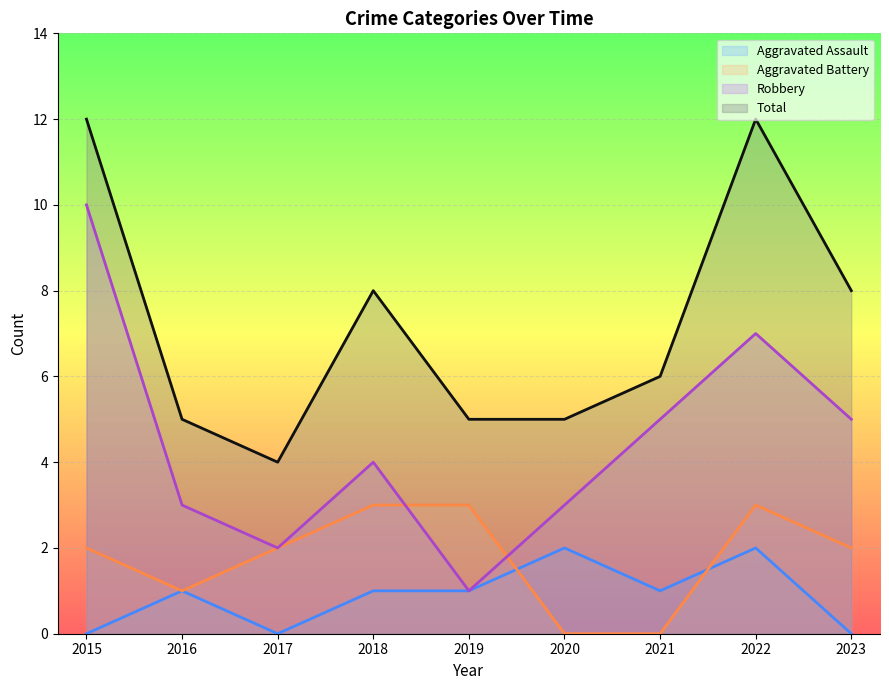

List the series in order of their peak value, lowest first.

Aggravated Assault, Aggravated Battery, Robbery, Total